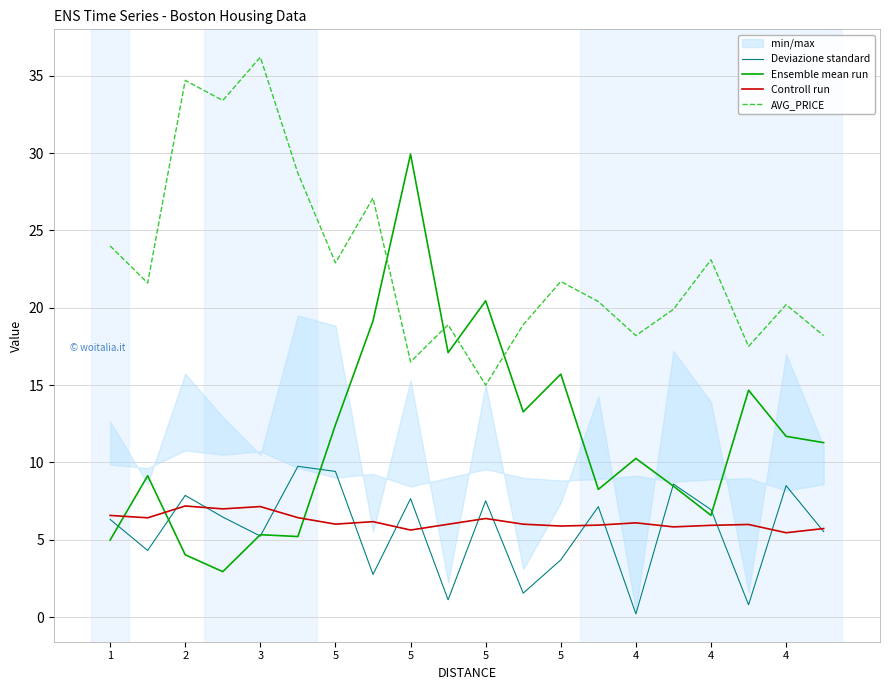

At which category does AVG_PRICE reach its first local valley?

2